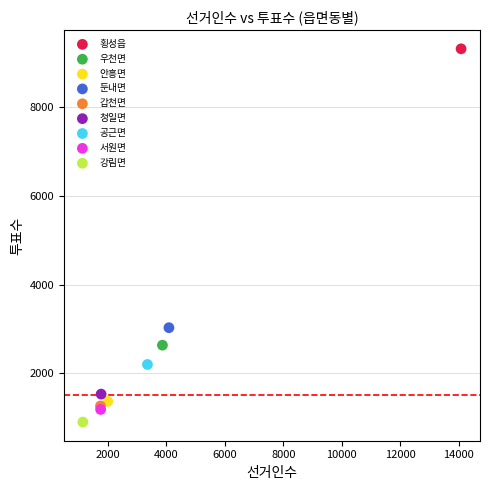

What are all the series names shown in the legend?

횡성읍, 우천면, 안흥면, 둔내면, 갑천면, 청일면, 공근면, 서원면, 강림면